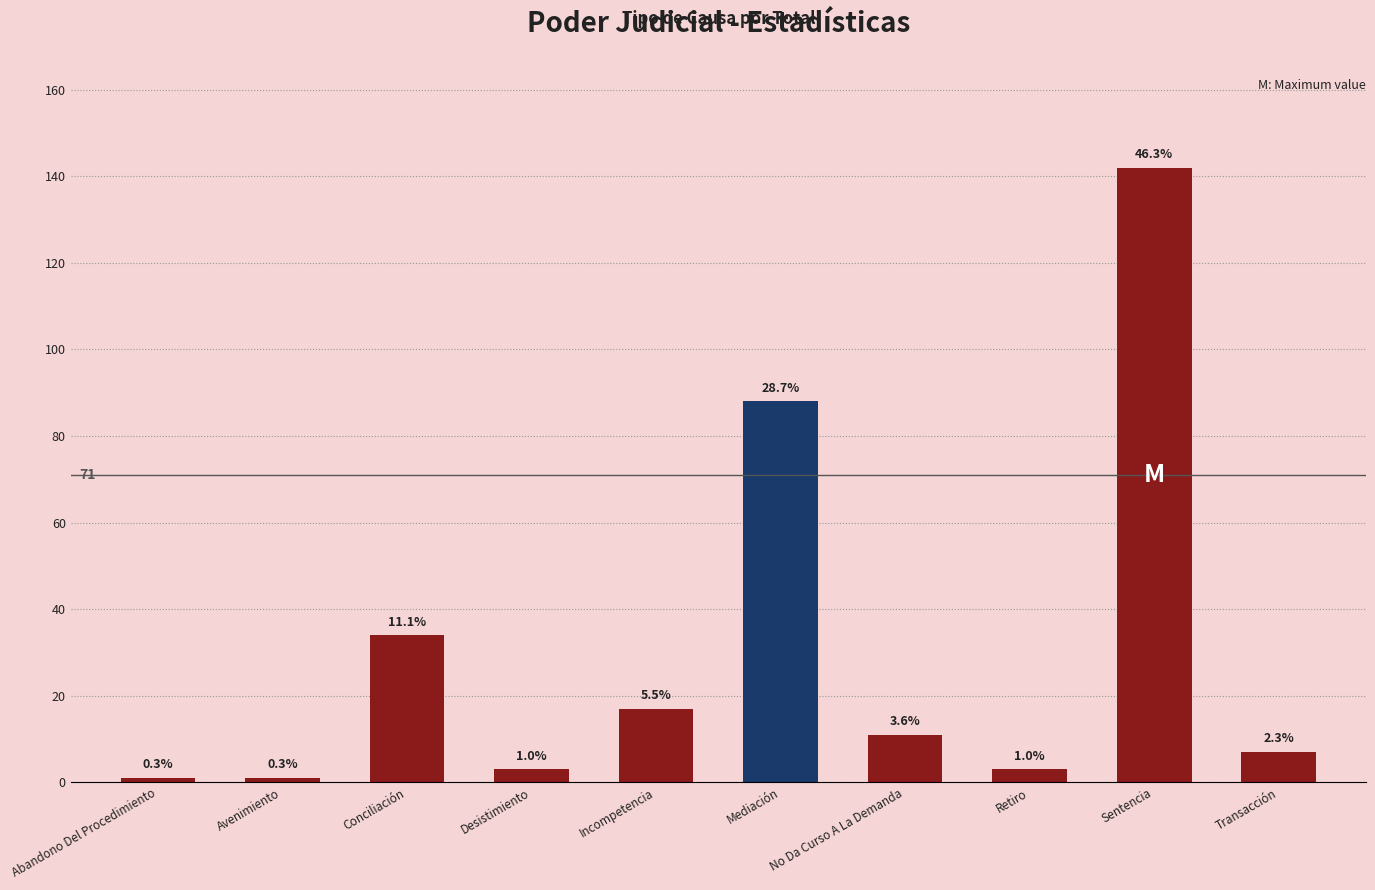

What is the sum of all values?

307